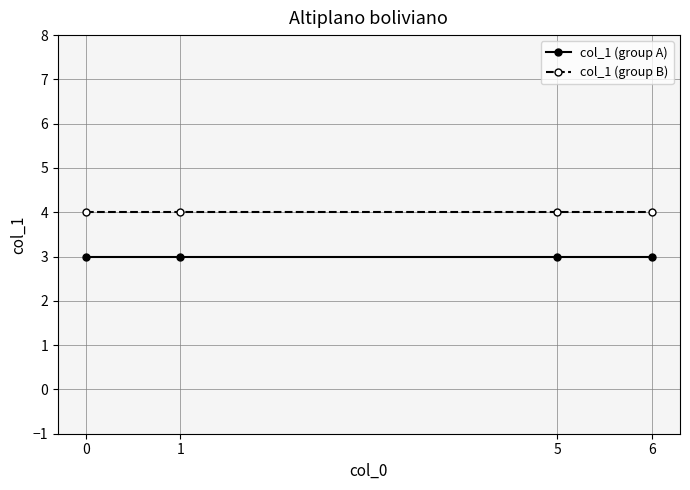

The value of col_1 (group B) at 6 is 2. True or false?

False